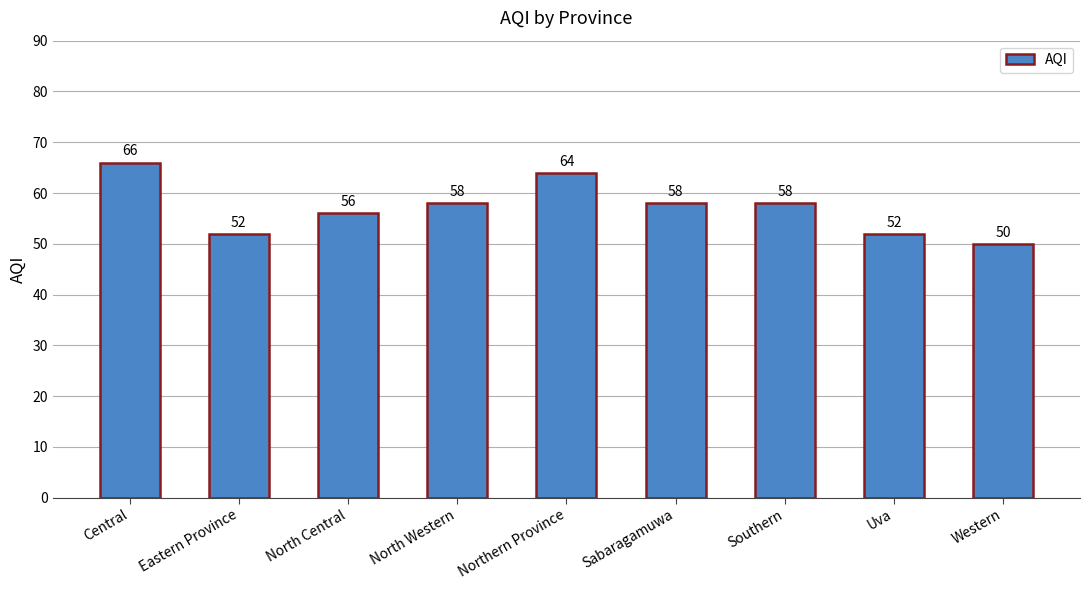

Which label corresponds to the largest value in the chart?

Central